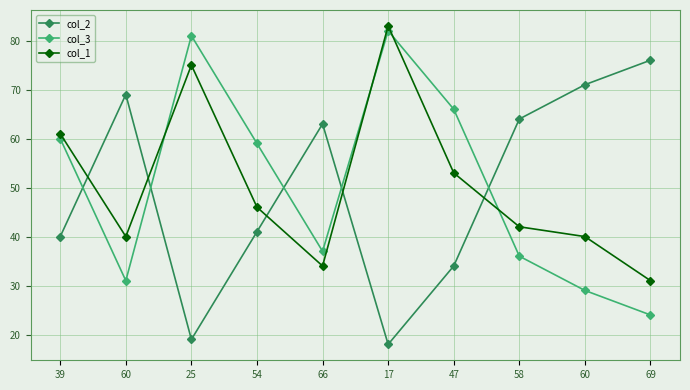

List the labels in order of col_1 value, smallest first.

69, 66, 60, 60, 58, 54, 47, 39, 25, 17